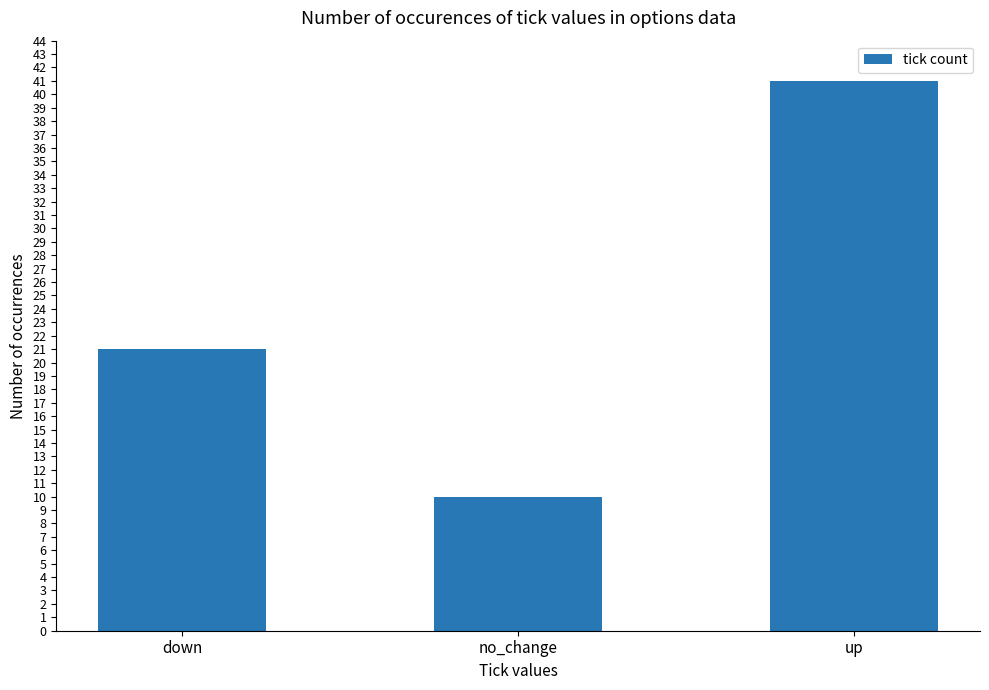

What is the ratio of the value at up to the value at no_change?

4.1